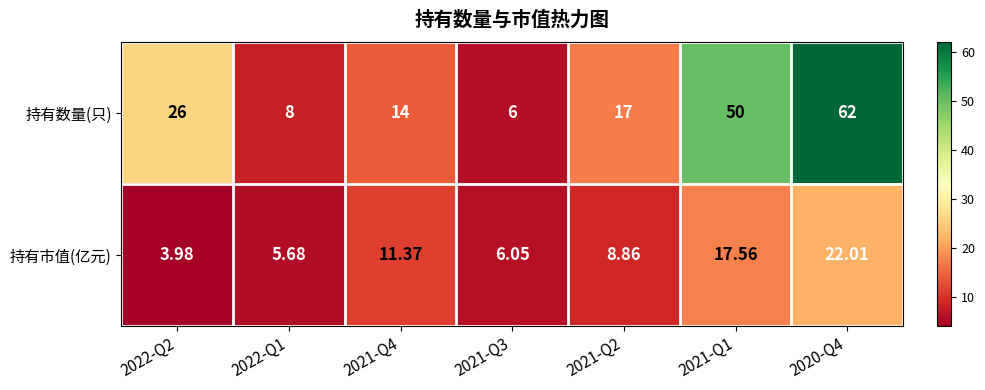

What is the total value across all series at 2021-Q3?

12.1